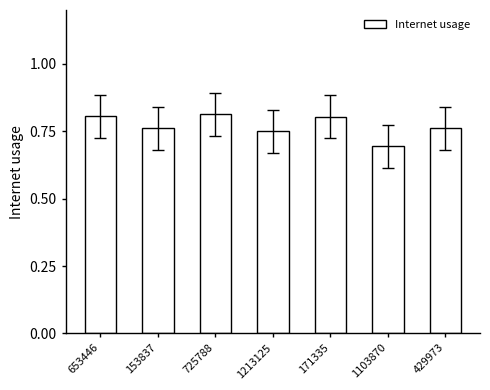

Are the bars grouped side by side (vs. stacked)?

No